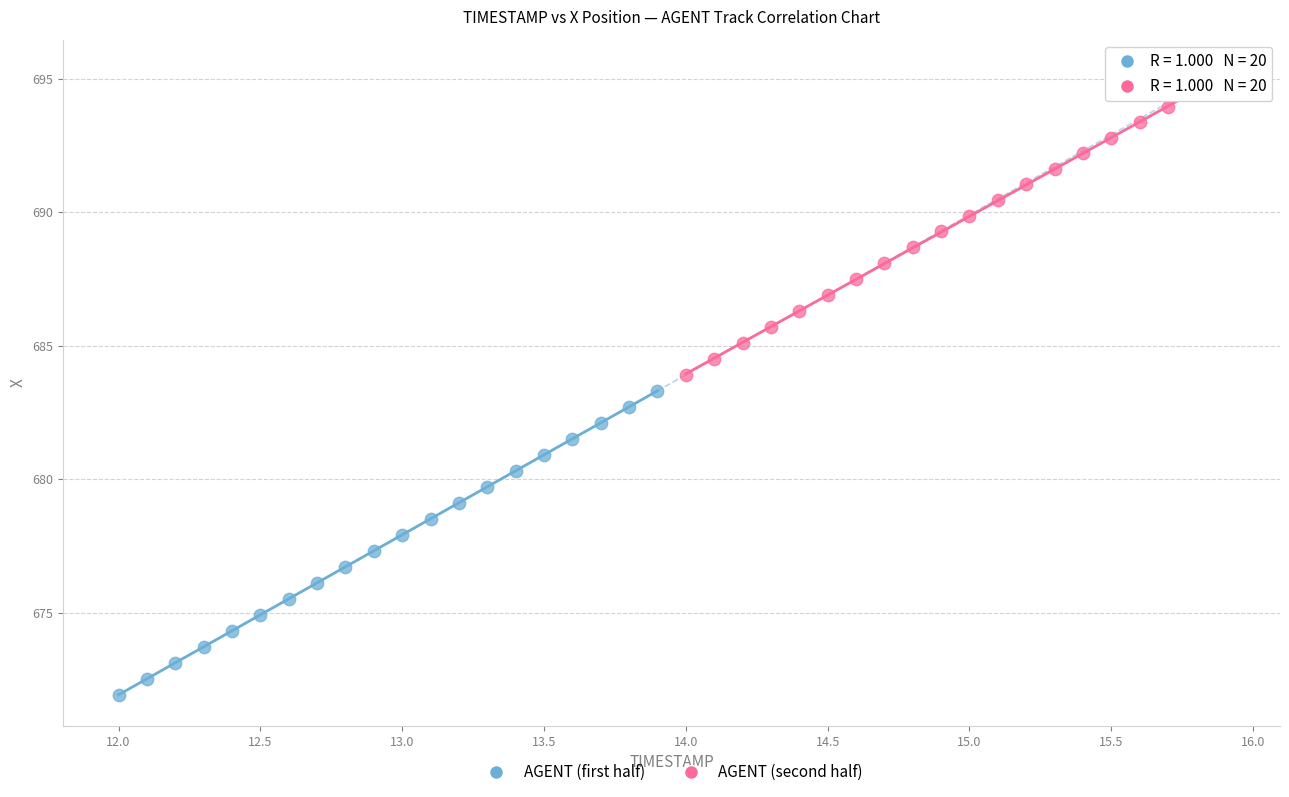

Which series contains the lowest Y value?

AGENT (first half)